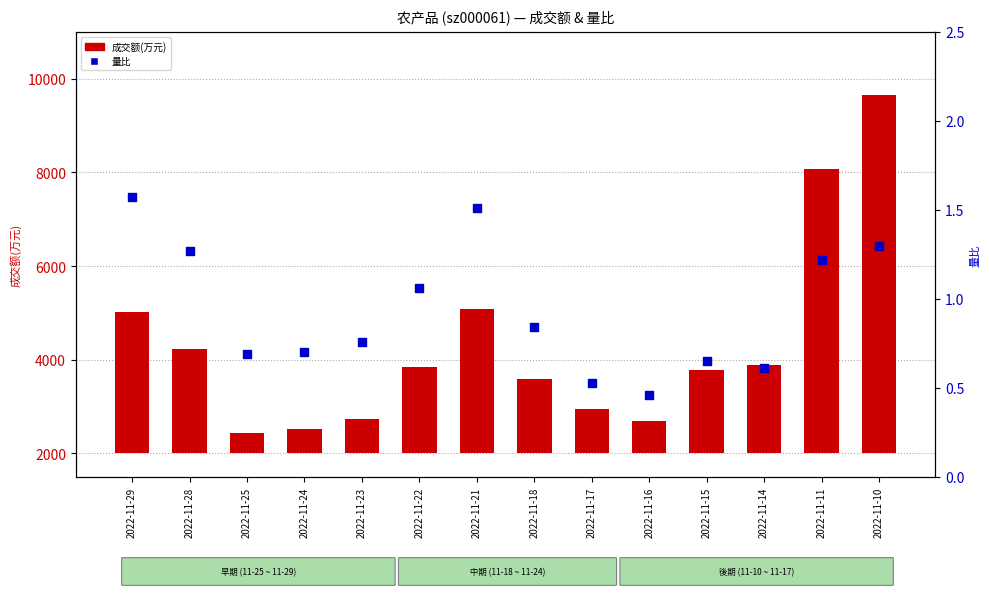

Which series reaches the maximum Y coordinate?

成交额(万元)